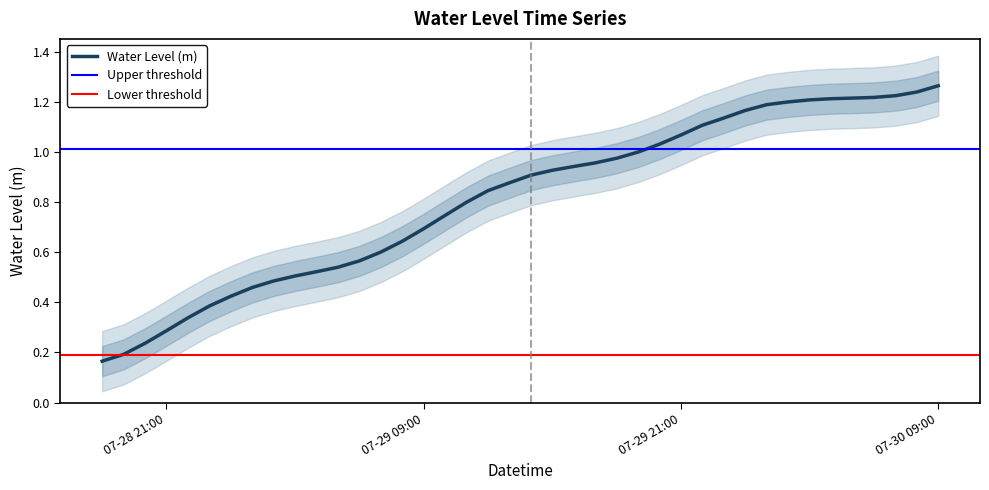

Reading left to right, list all the values displayed in this chart.

0.2	0.2	0.2	0.3	0.3	0.4	0.4	0.5	0.5	0.5	0.5	0.5	0.6	0.6	0.6	0.7	0.7	0.8	0.8	0.9	0.9	0.9	0.9	1.0	1.0	1.0	1.0	1.1	1.1	1.1	1.2	1.2	1.2	1.2	1.2	1.2	1.2	1.2	1.2	1.3